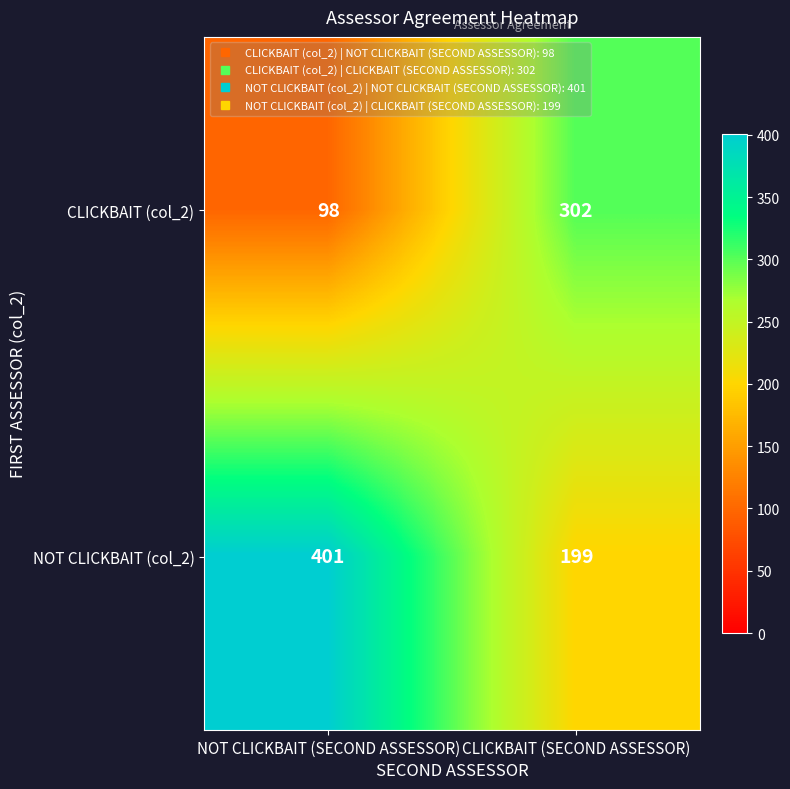

List the series in order of their overall mean, highest first.

NOT CLICKBAIT (col_2), CLICKBAIT (col_2)